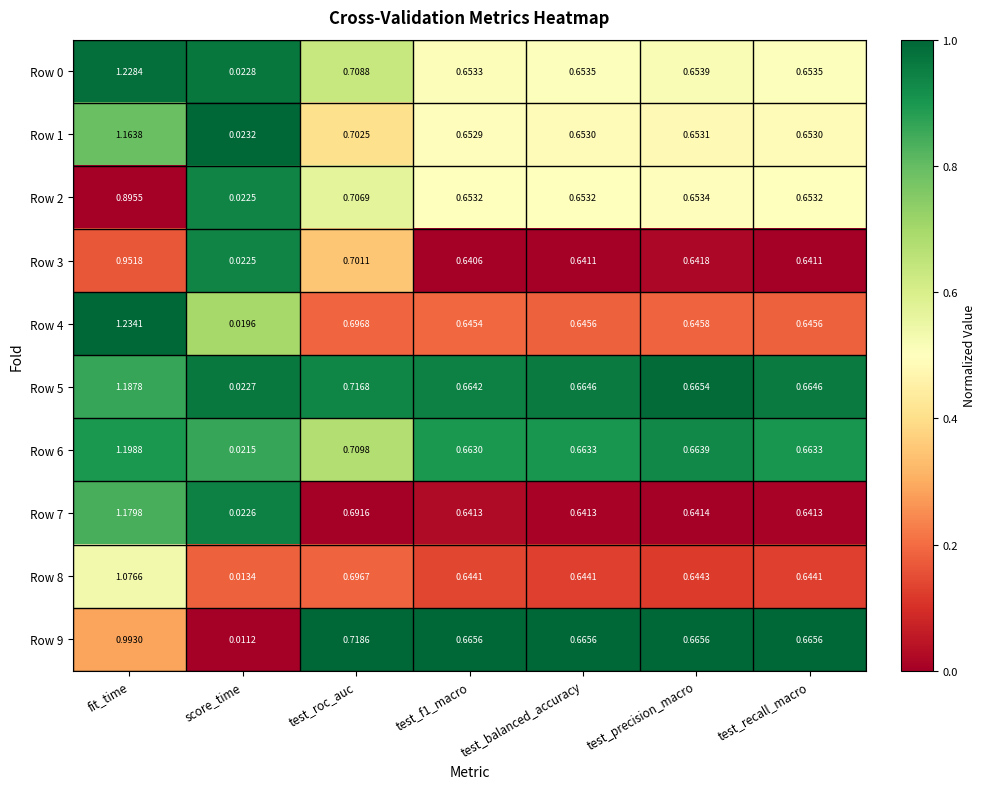

Which label corresponds to the smallest value in the chart?

score_time